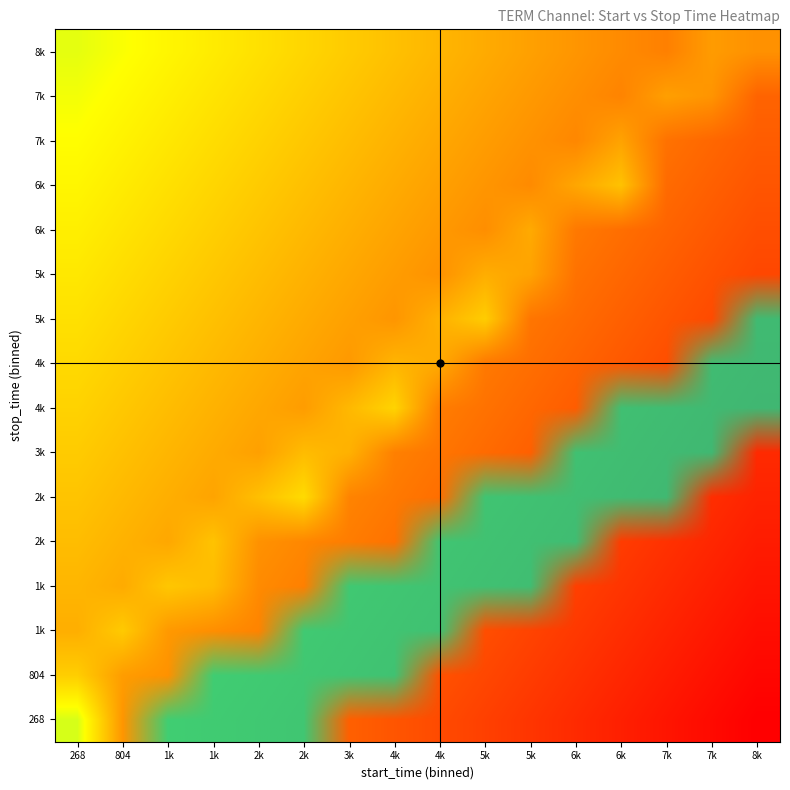

Count the number of data series in this chart.

16